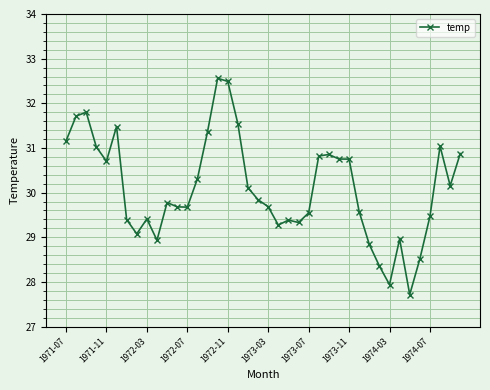

What is the value of the 21st point from the left?

29.7